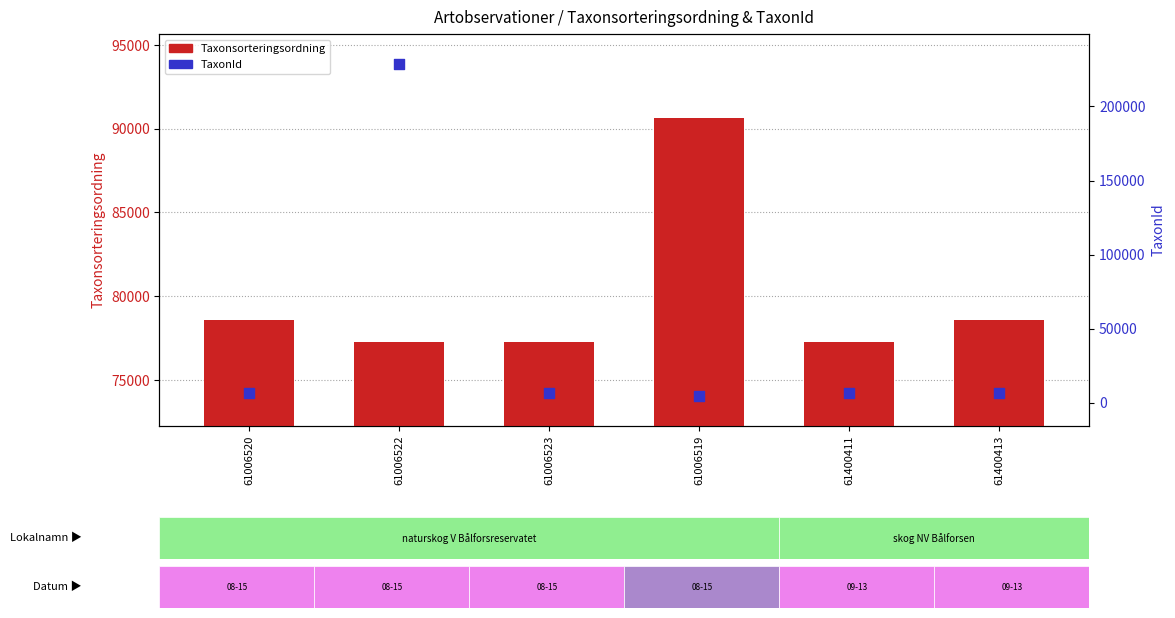

At which category is the sum across all series the highest?

61006522